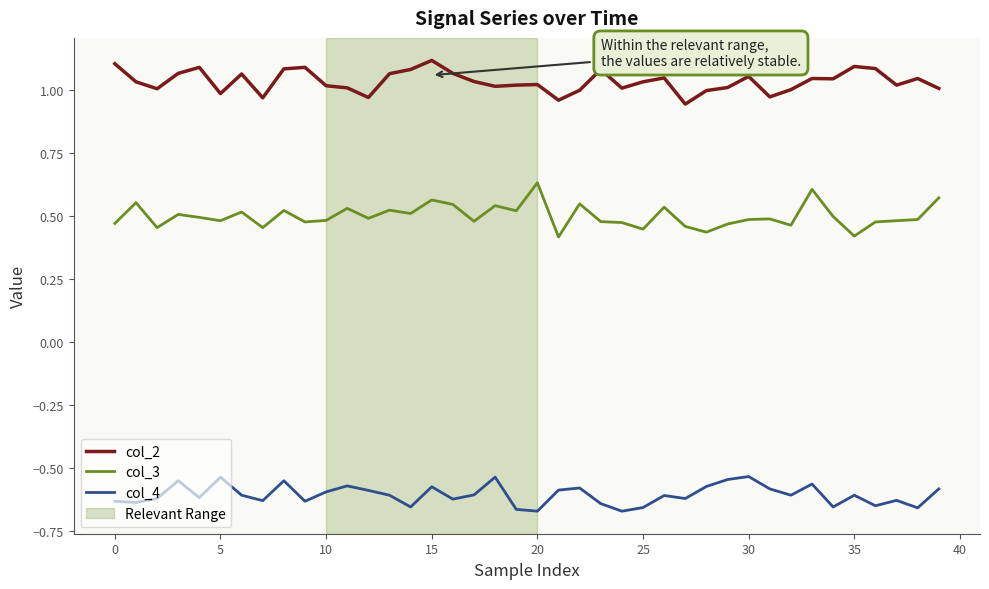

True or false: col_3 and col_4 intersect in this chart.

False